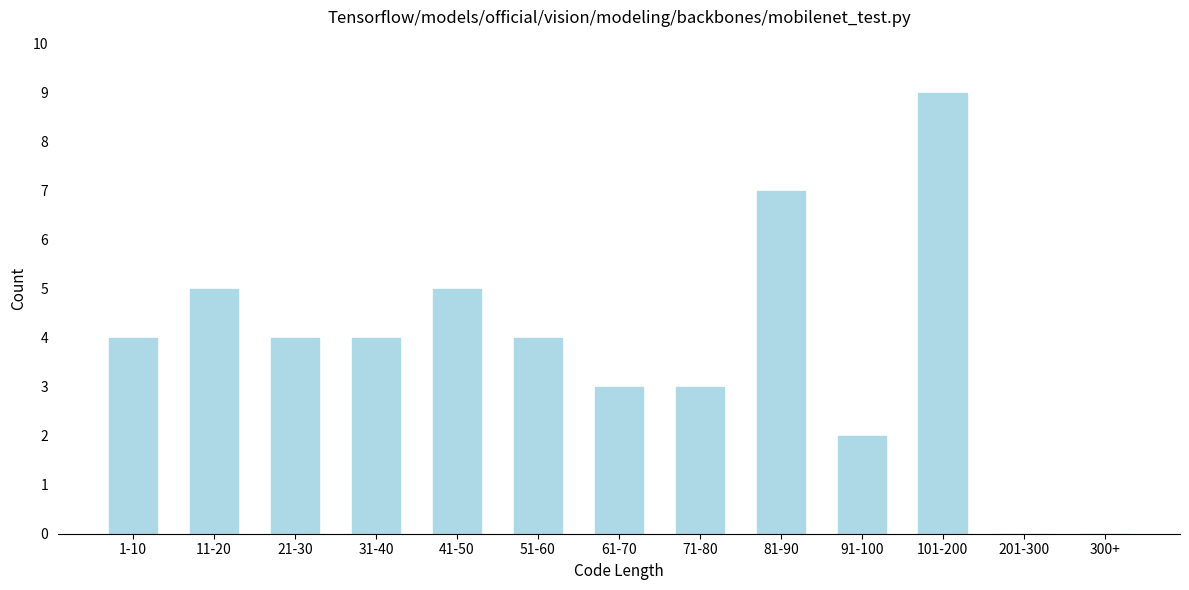

Reading left to right, extract all data points from this chart.

1-10=4	11-20=5	21-30=4	31-40=4	41-50=5	51-60=4	61-70=3	71-80=3	81-90=7	91-100=2	101-200=9	201-300=0	300+=0